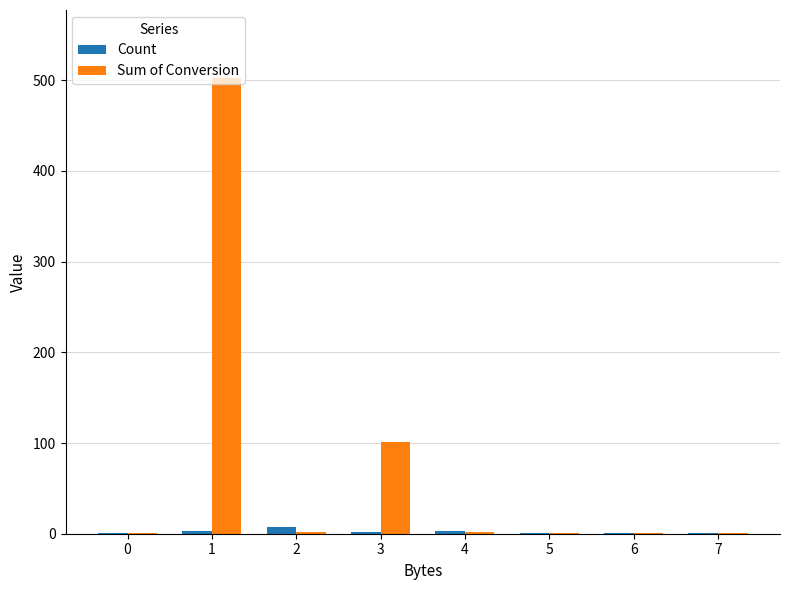

The value of Sum of Conversion at 1 is 502.0. True or false?

True